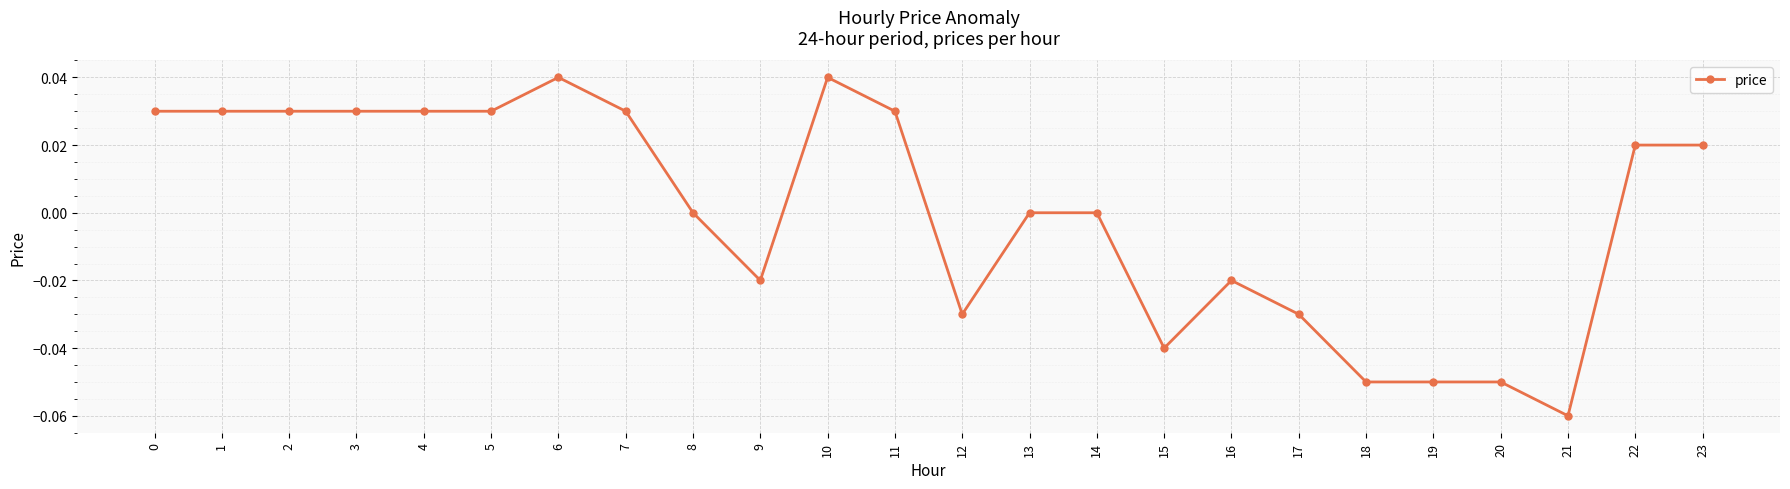

True or false: the data has more than 2 interior local peaks.

True